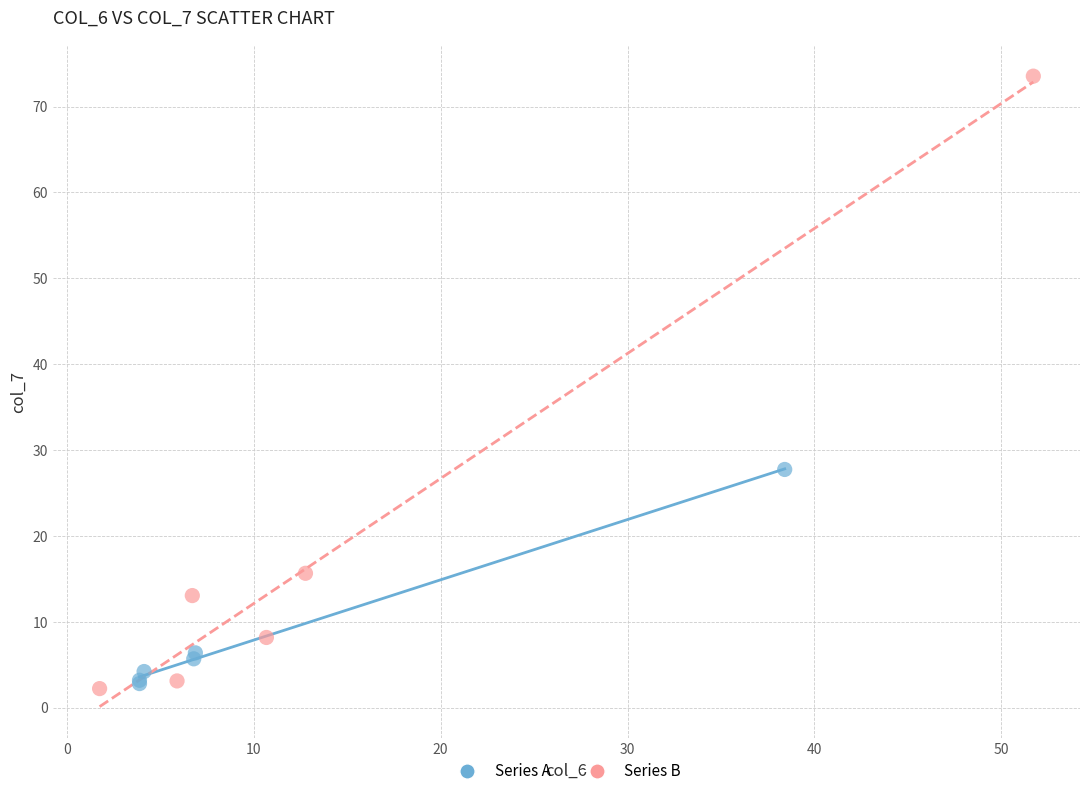

Which series contains the highest Y value?

Series B